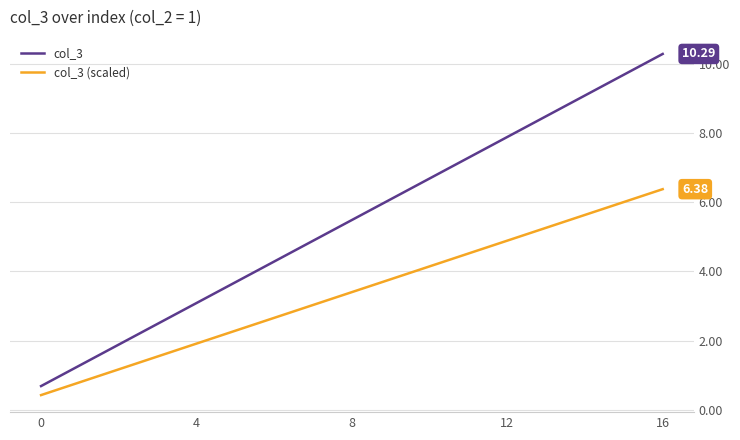

What is the difference between the maximum and minimum values in the col_3 series?

9.6